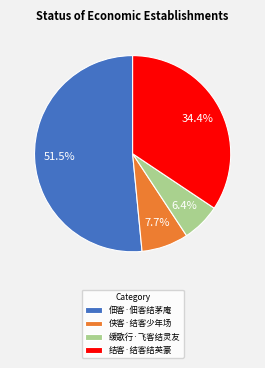

To the nearest percent, what percentage of the pie is 结客·结客结英豪?

34%